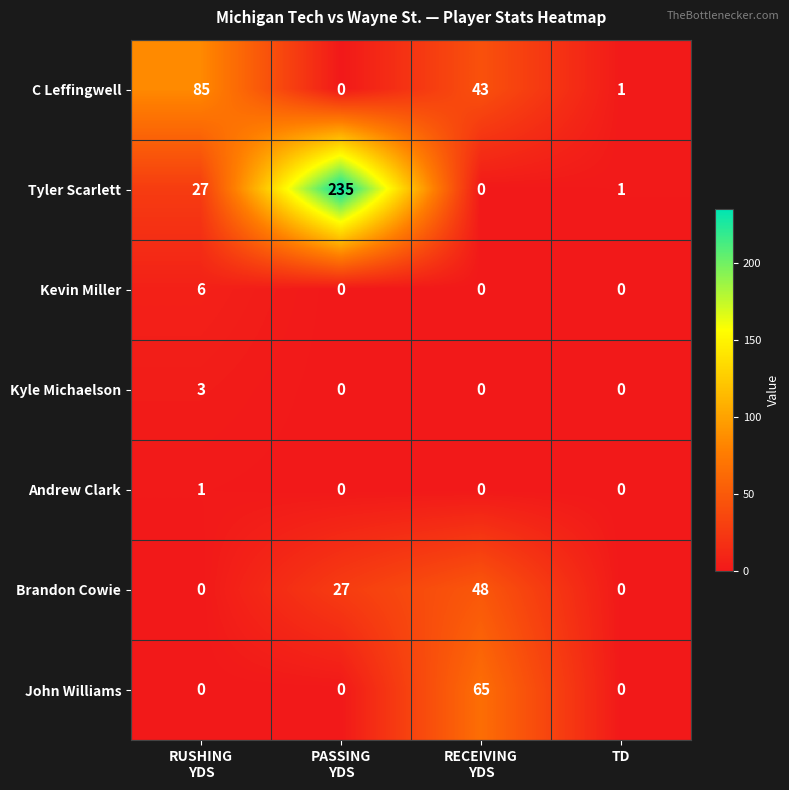

Rank the series by their maximum value, from highest to lowest.

Tyler Scarlett, C Leffingwell, John Williams, Brandon Cowie, Kevin Miller, Kyle Michaelson, Andrew Clark